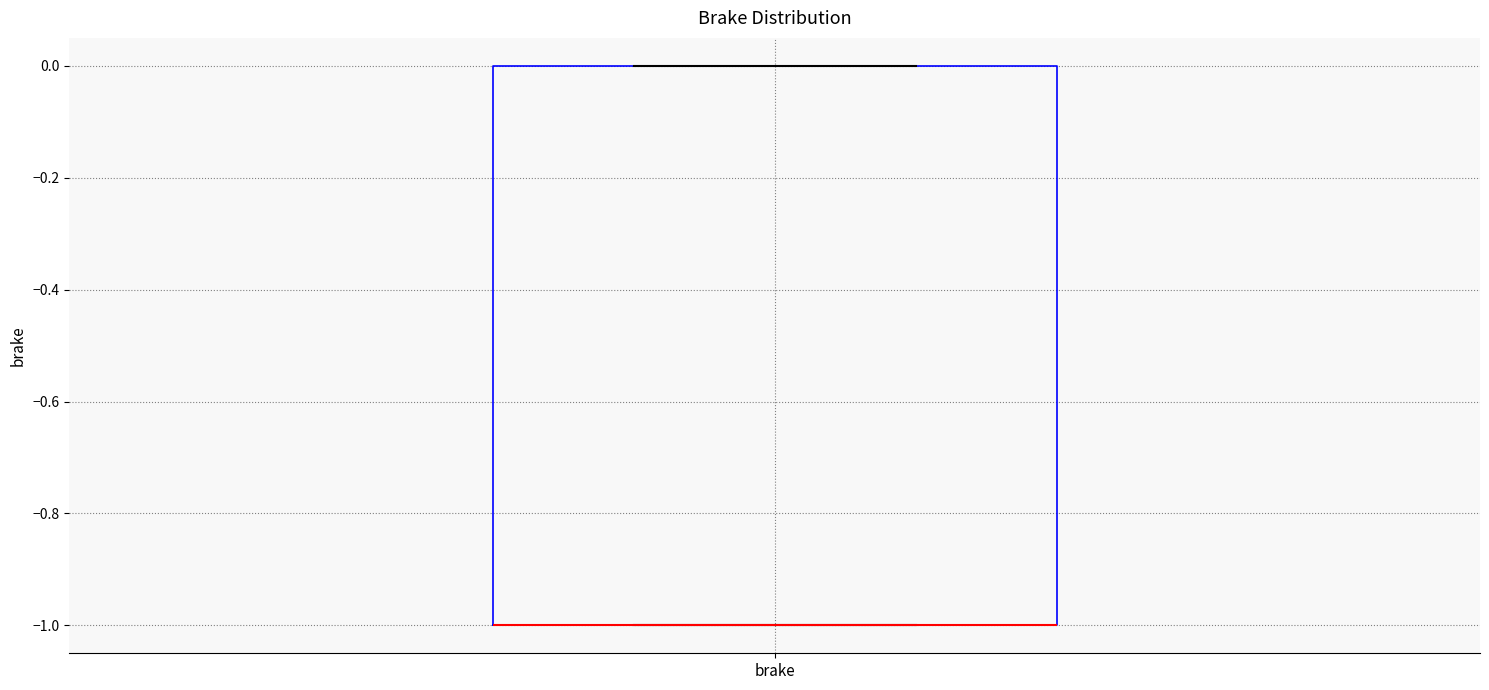

Read this box plot against the y-axis: the position of the median line, the range covered by the box, and the ends of both whiskers. The values are not printed on the chart, so give them approximately, as read against the axis.

median -1 (drawn on the box's lower edge), box -1 to 0, whiskers -1 to 0